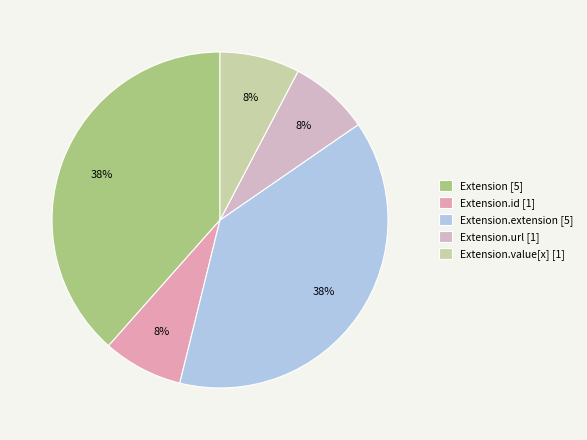

How many slices are in this pie chart?

5